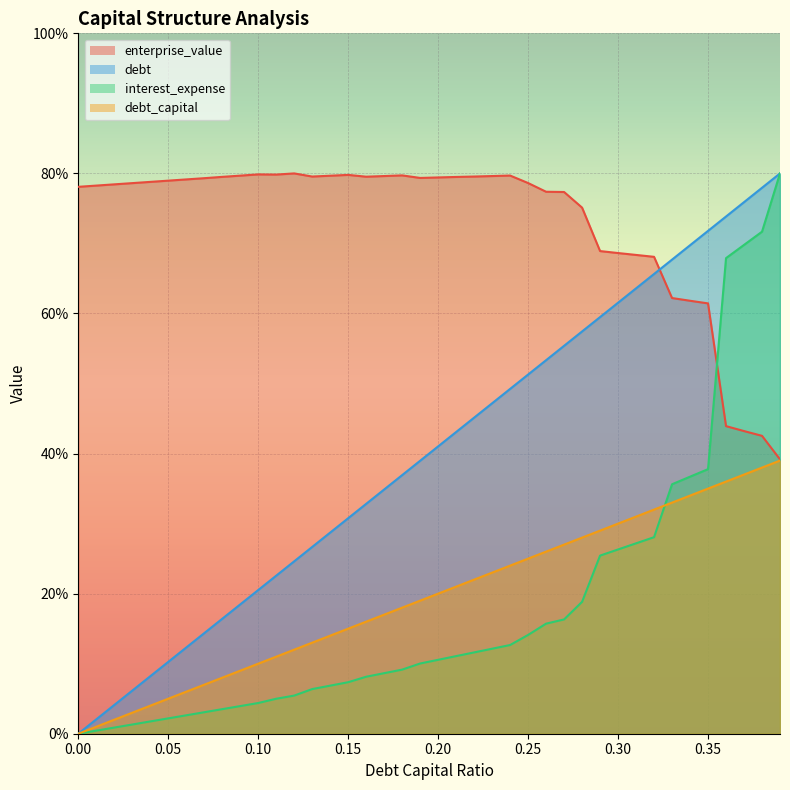

True or false: debt_capital has more than 1 interior local peaks.

False